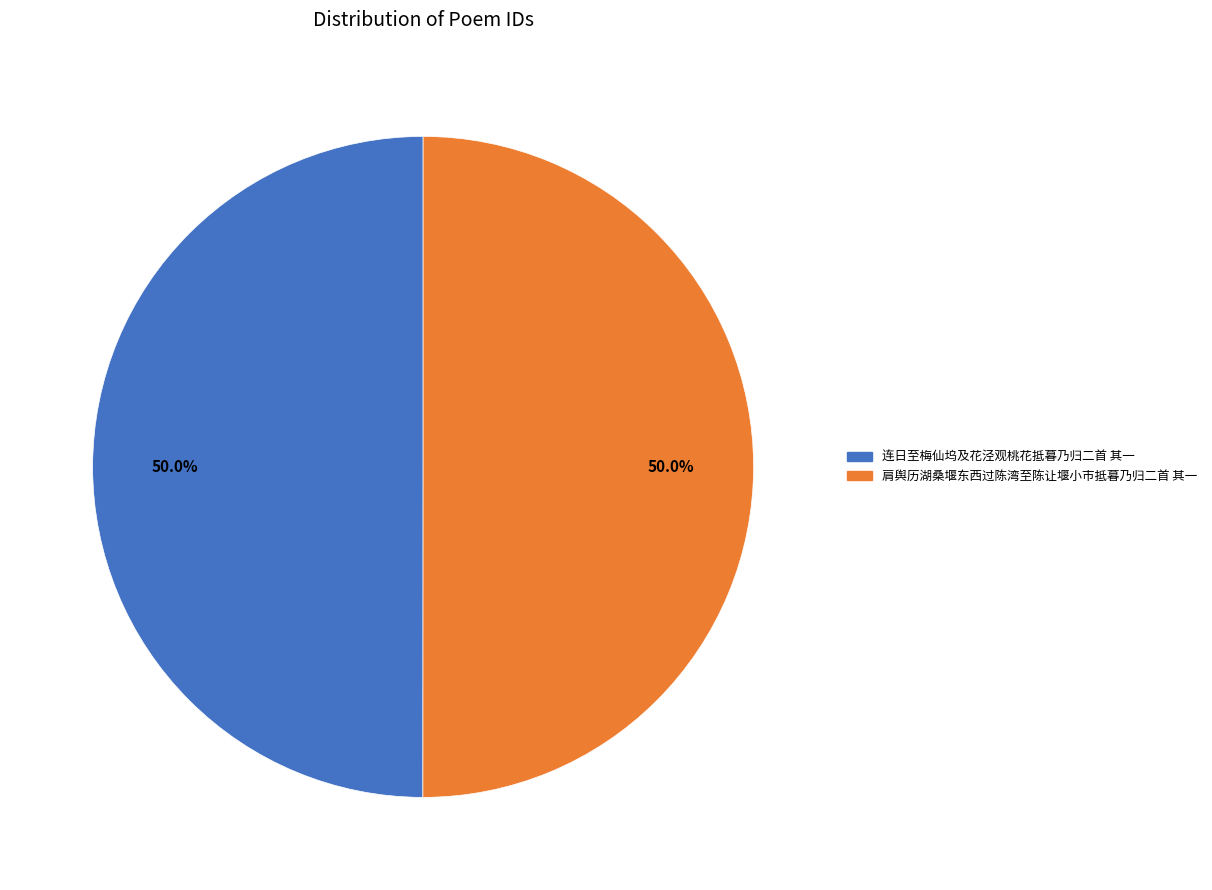

What percentage is the 连日至梅仙坞及花泾观桃花抵暮乃归二首 其一 slice, to the nearest percent?

50%